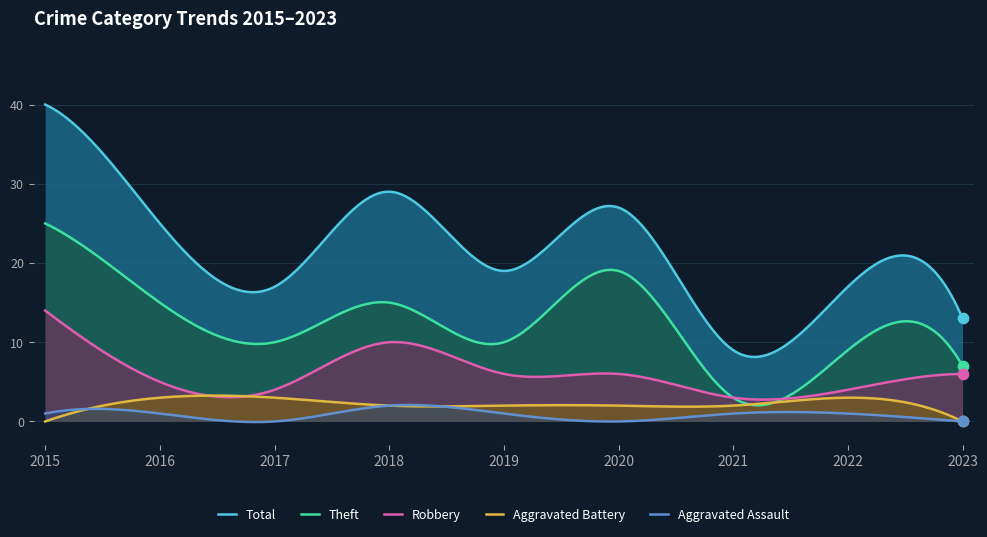

Which series reaches the minimum Y coordinate?

Aggravated Assault